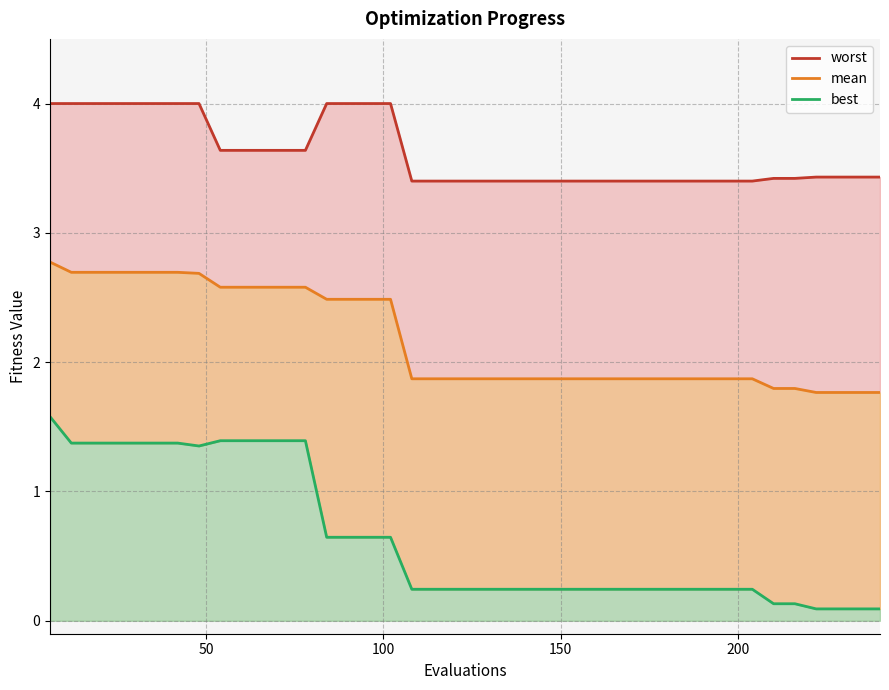

How many lines are shown in the chart?

3